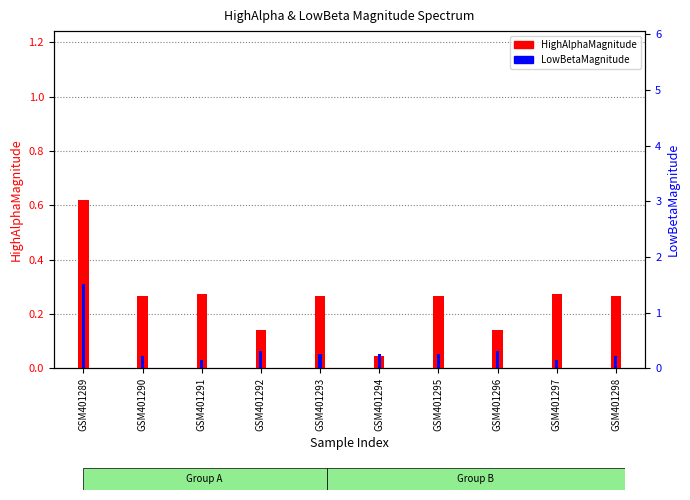

The value of LowBetaMagnitude at GSM401297 is 0.2. True or false?

True